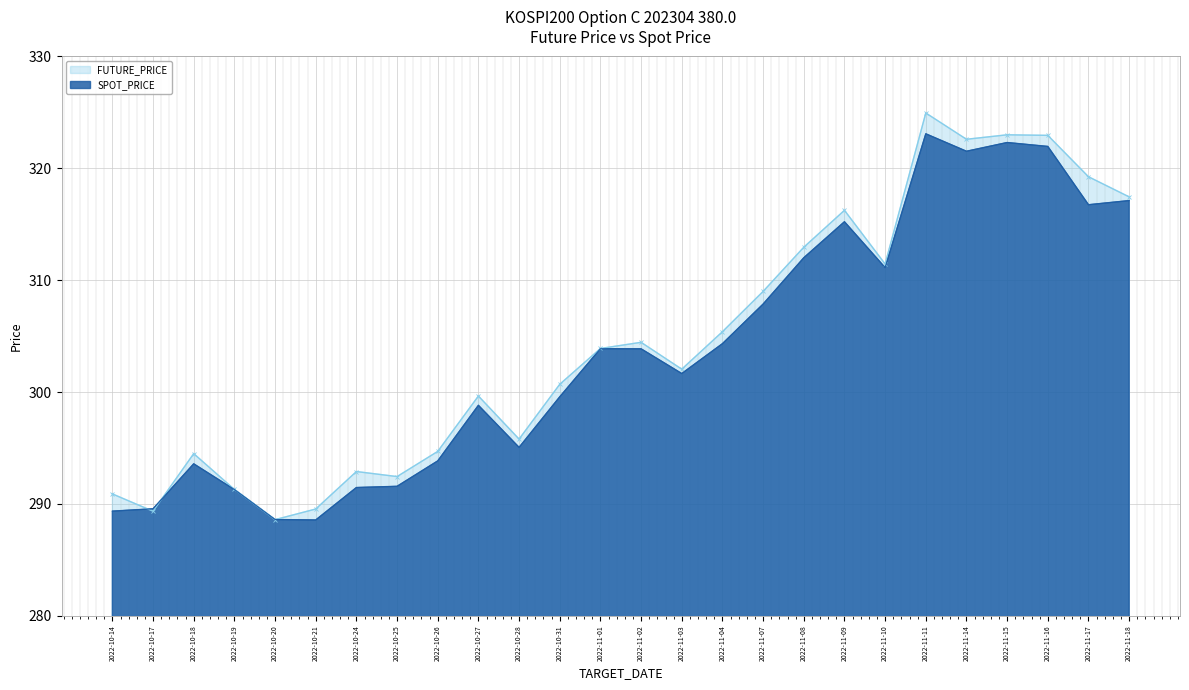

Which has a higher value, 2022-11-18 or 2022-11-07?

2022-11-18